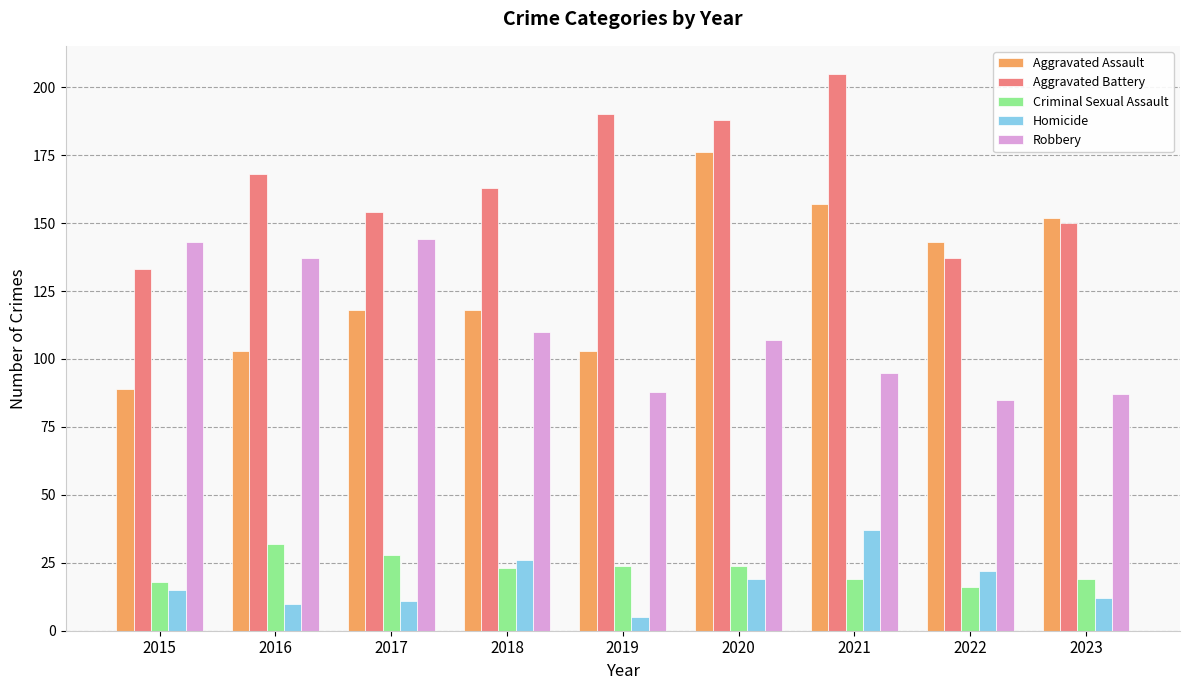

Which series changed the most between 2015 and 2020?

Aggravated Assault